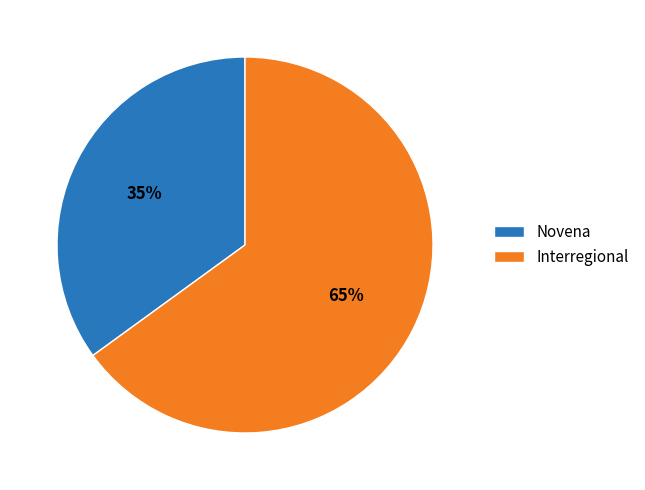

True or false: Novena accounts for 54% of the total.

False